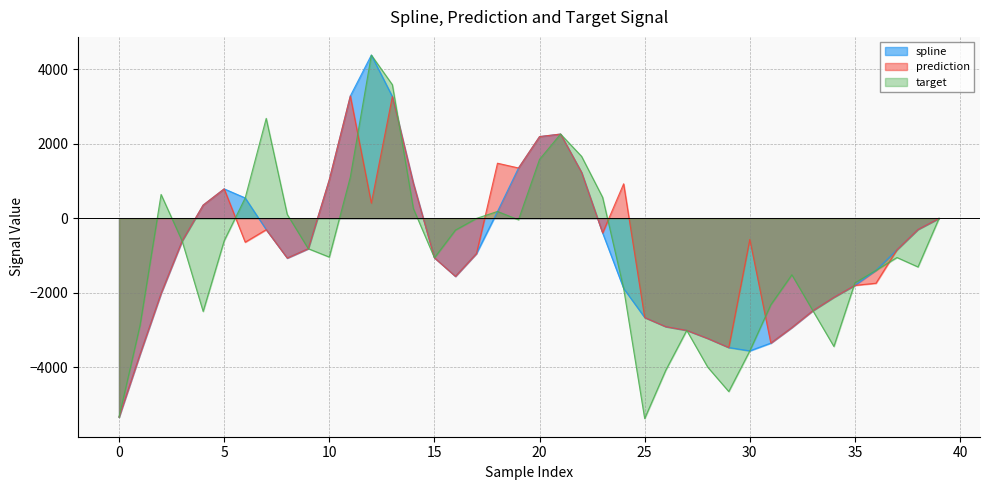

True or false: target has a value of -4453.6 at 33.

False